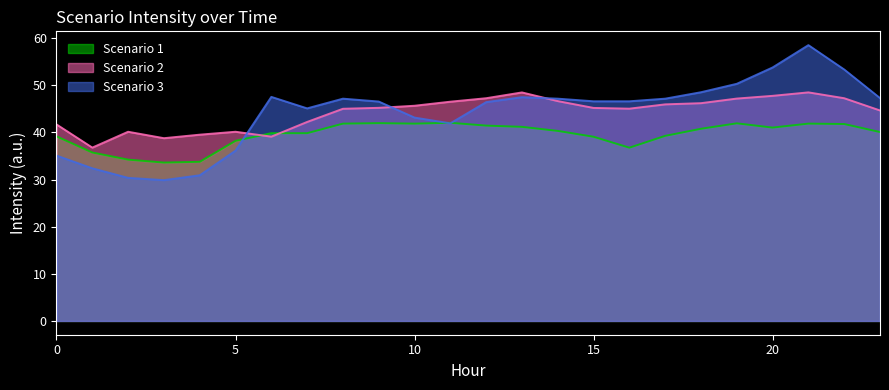

True or false: Scenario 3 has more than 1 points higher than both neighbors.

True